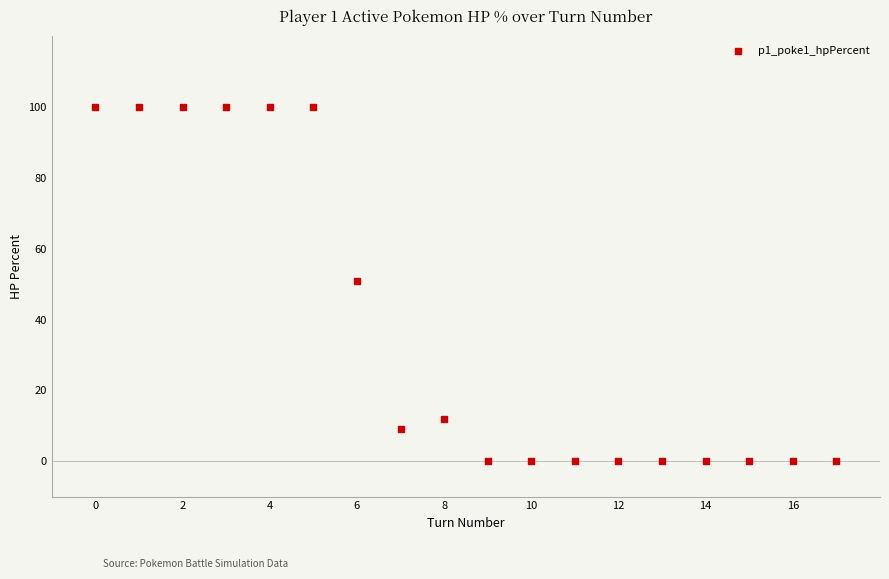

What is the range of Y values (max minus min)?

100